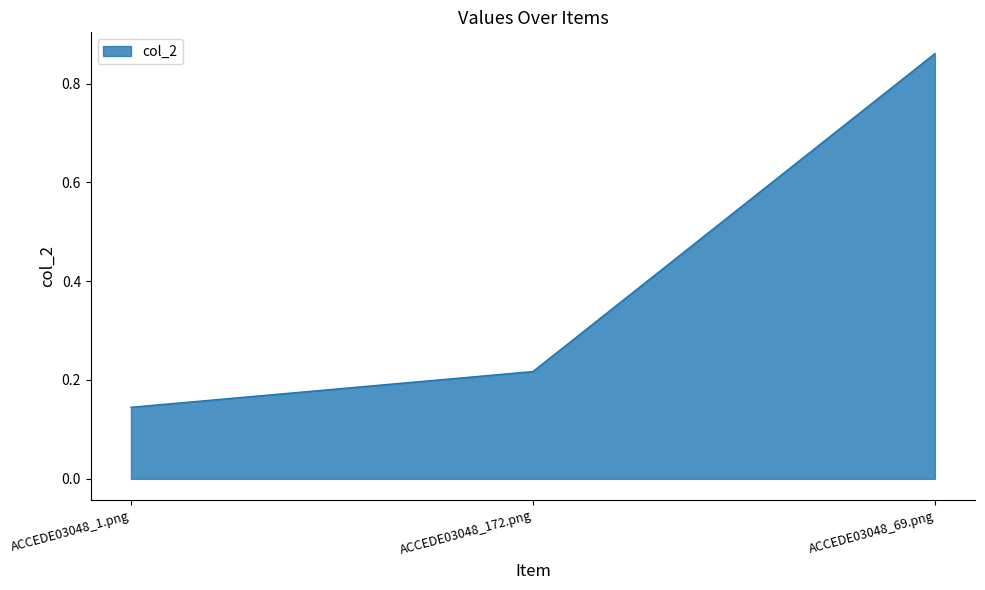

Which has a higher value, ACCEDE03048_1.png or ACCEDE03048_172.png?

ACCEDE03048_172.png